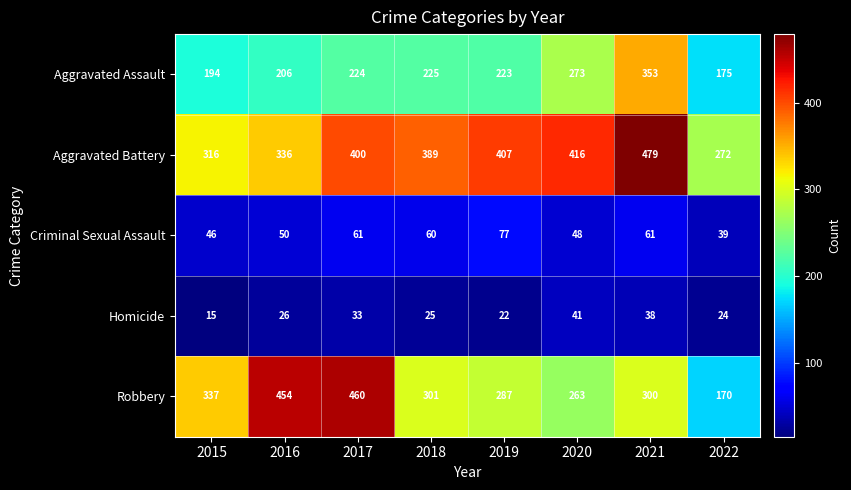

At which label is Criminal Sexual Assault closest to 58?

2018